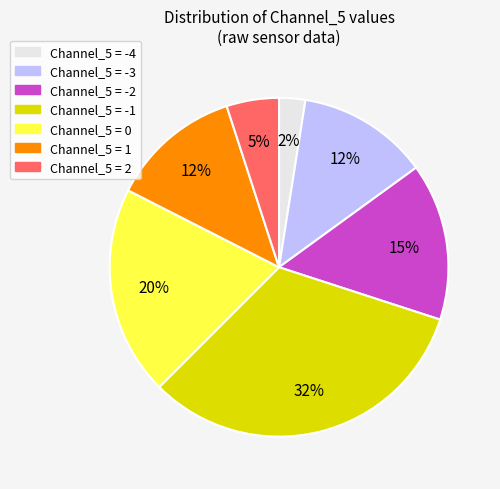

To the nearest percent, what is the difference between the largest and smallest slice percentages?

30%